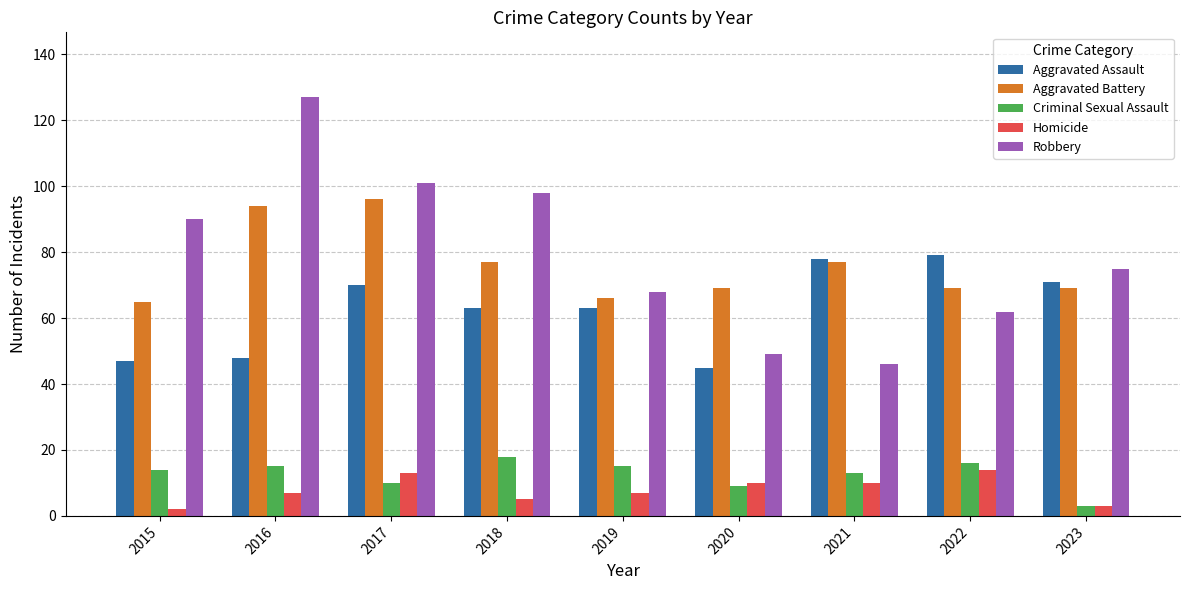

What is the average value of the Criminal Sexual Assault series?

13